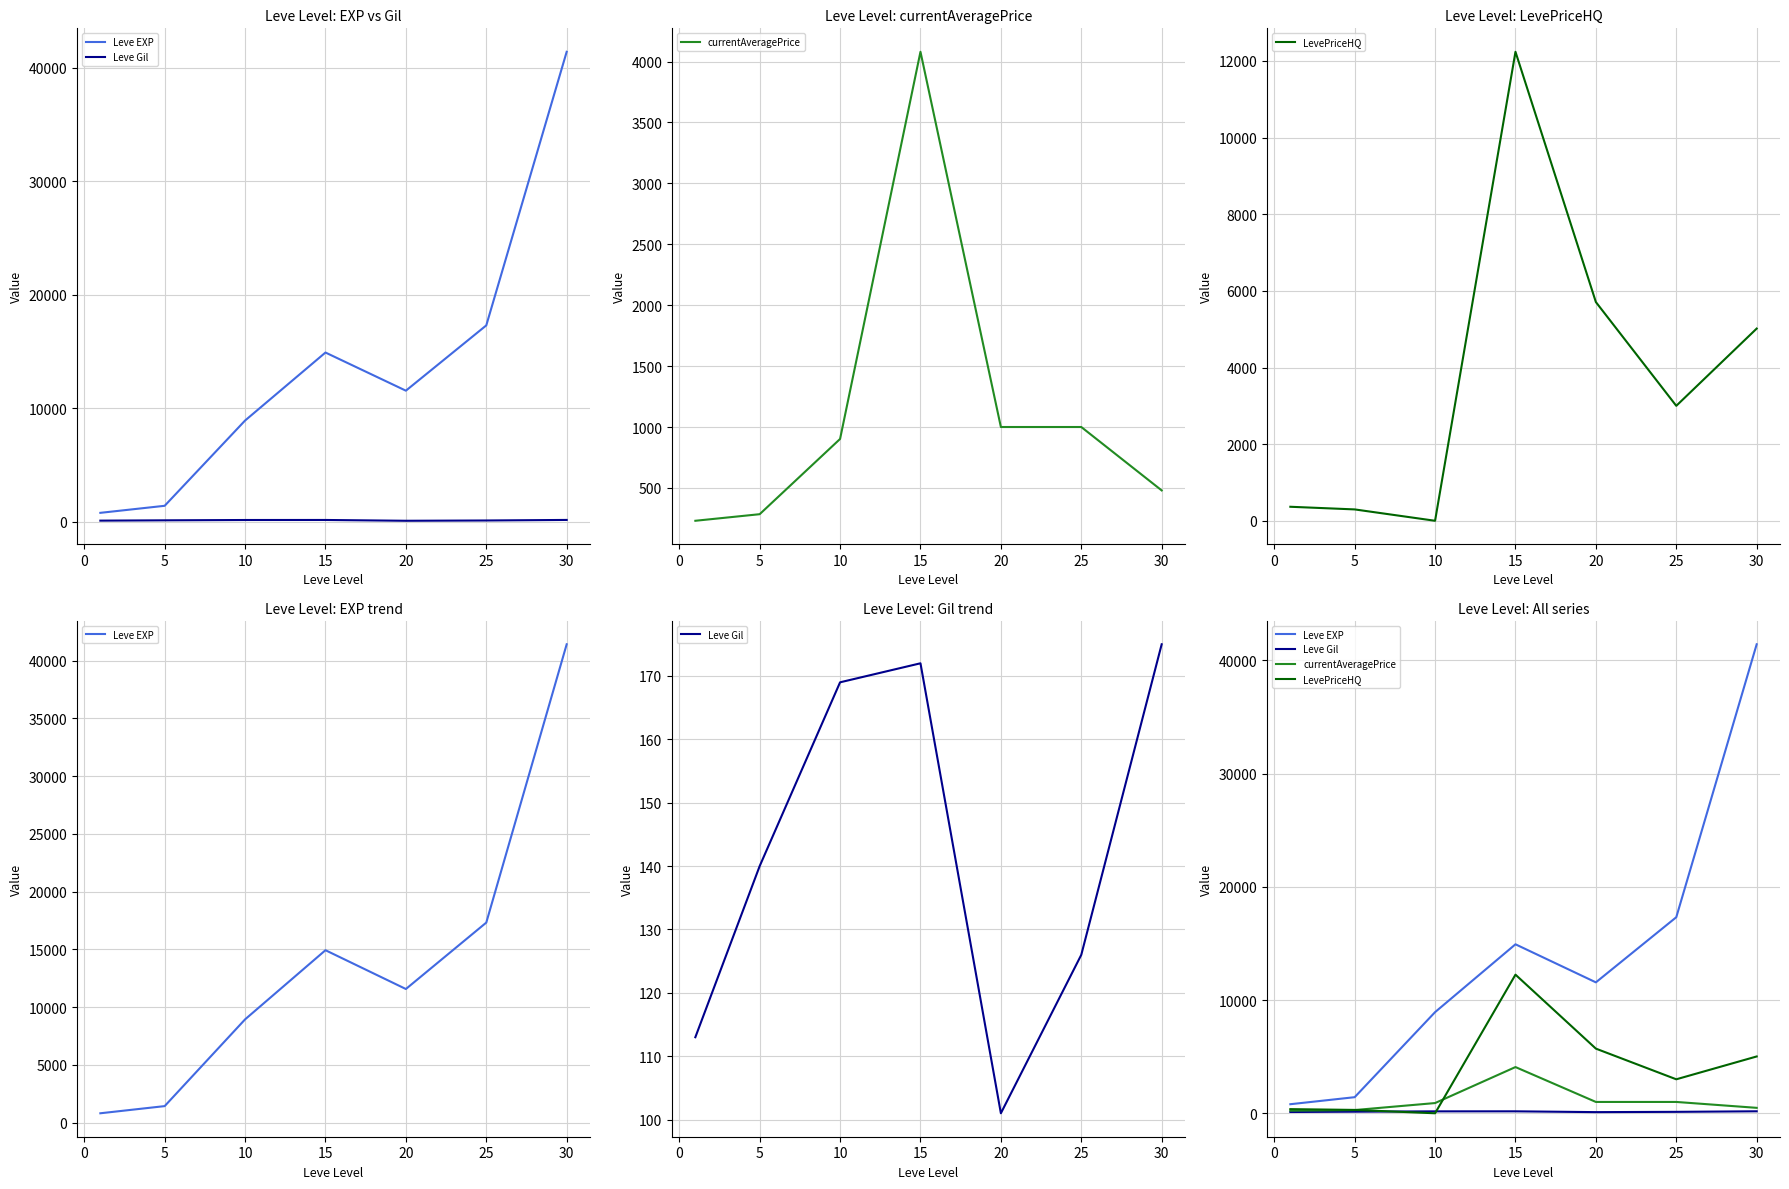

Is this an area chart (filled region under the line)?

No